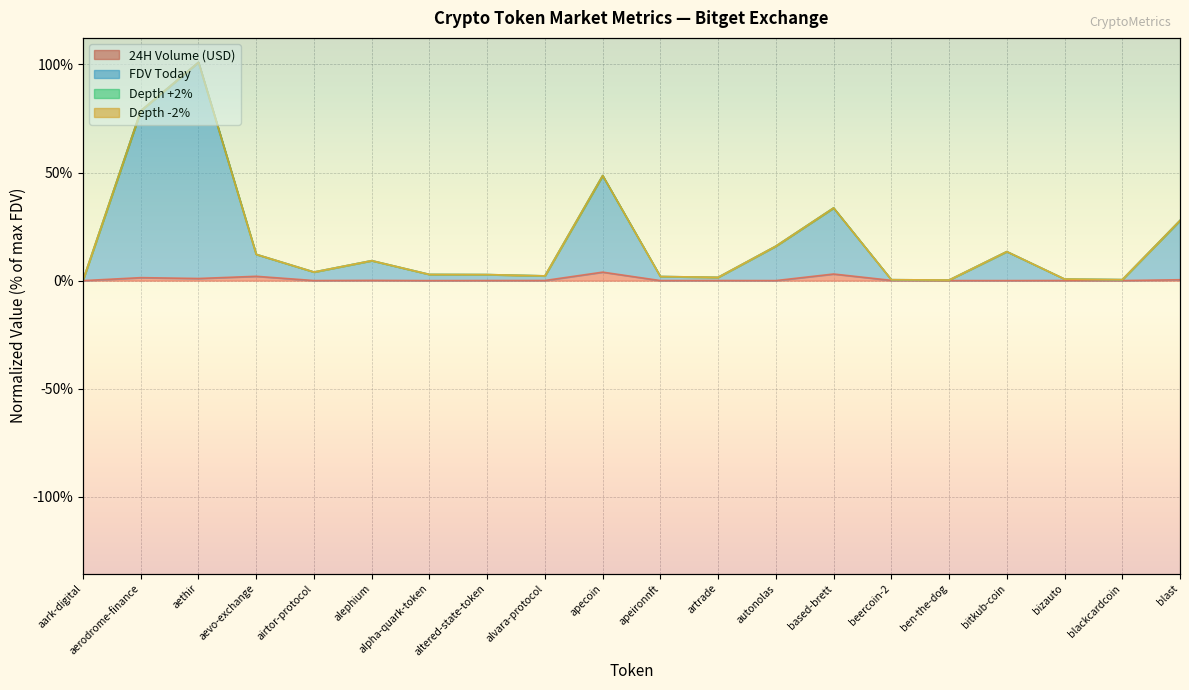

How many interior local peaks does the FDV Today series have?

5